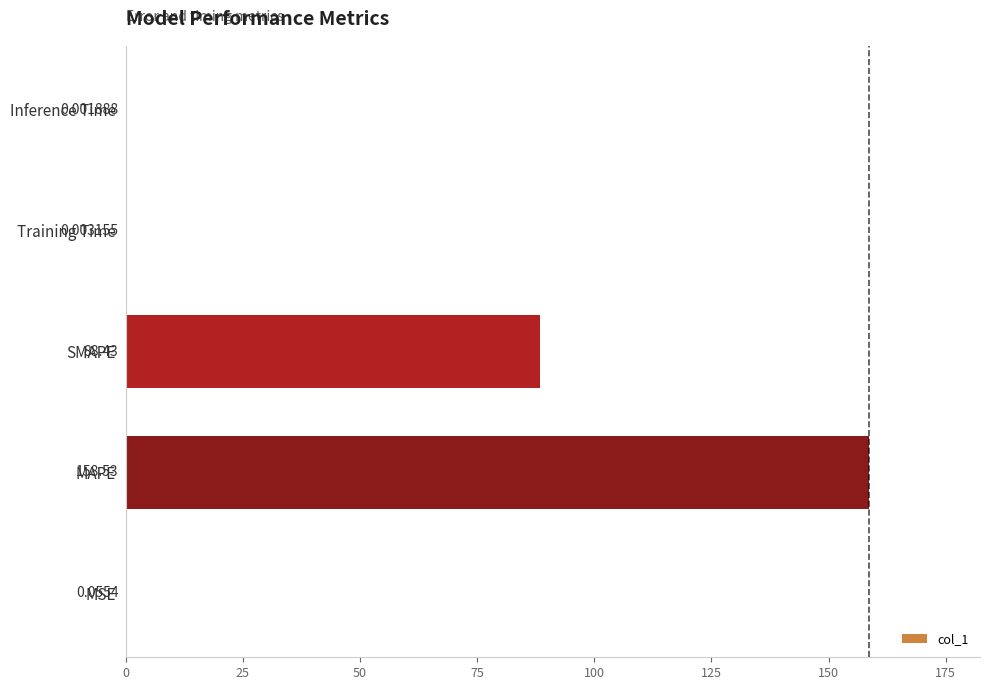

At which label is the value closest to 79?

SMAPE